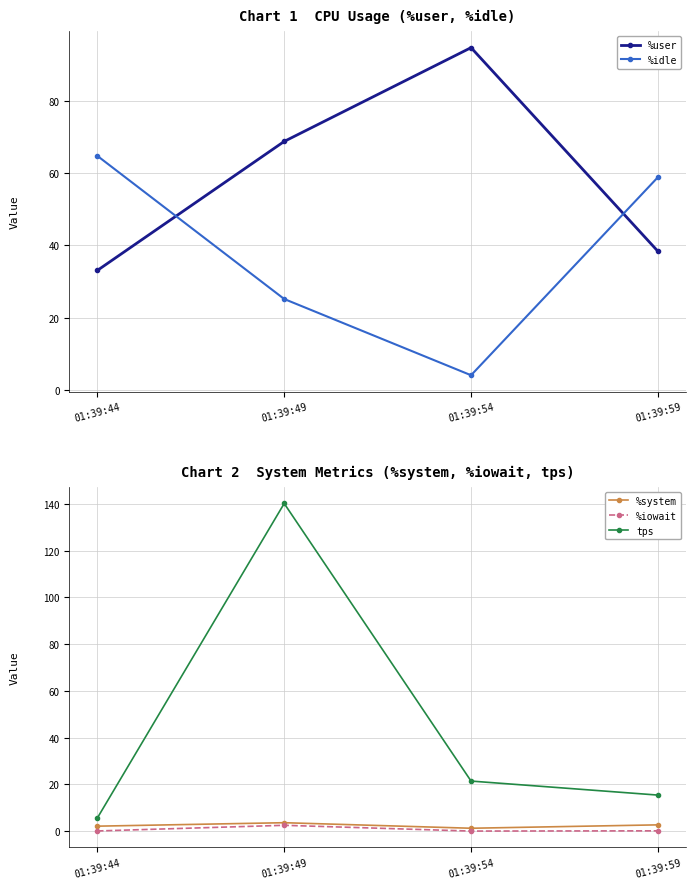

At 01:39:49, list the series in order from largest to smallest.

tps, %user, %idle, %system, %iowait